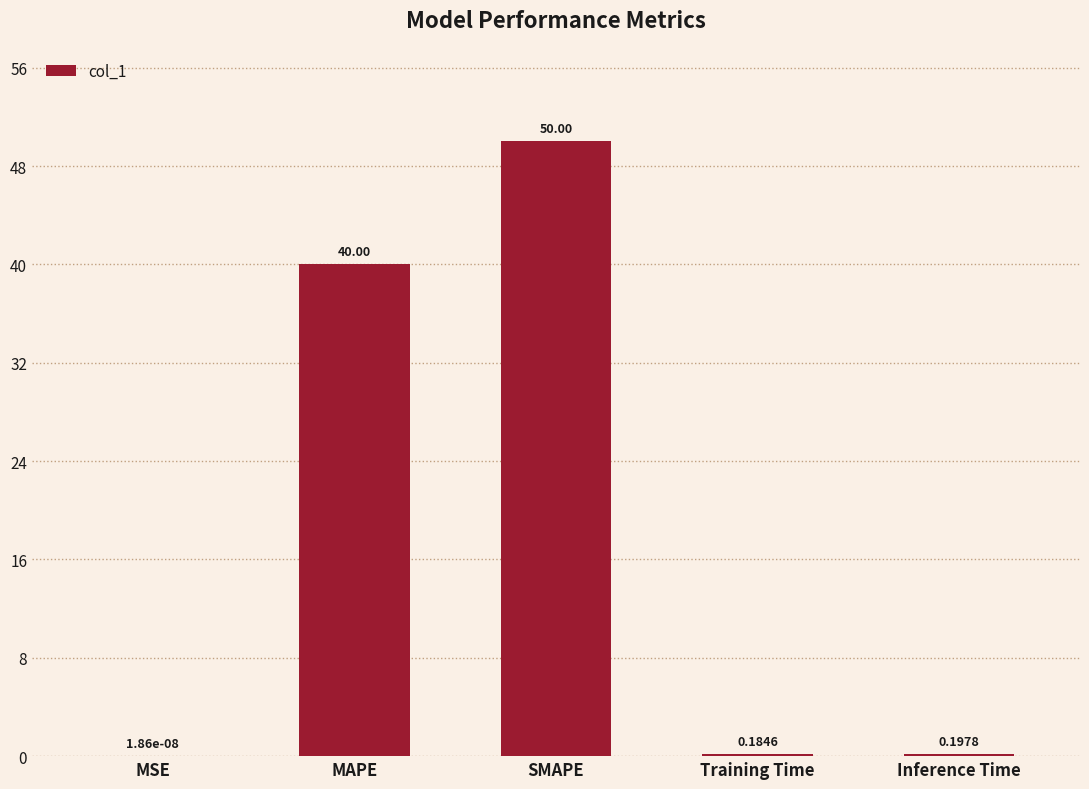

How many categories are shown in the chart?

5